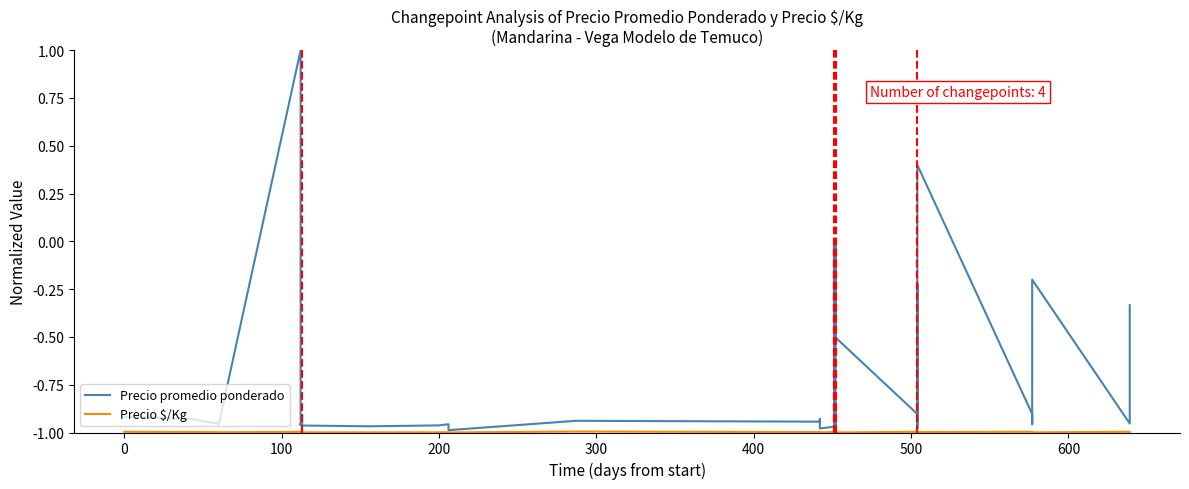

What is the lowest value of the Precio promedio ponderado series?

-1.0